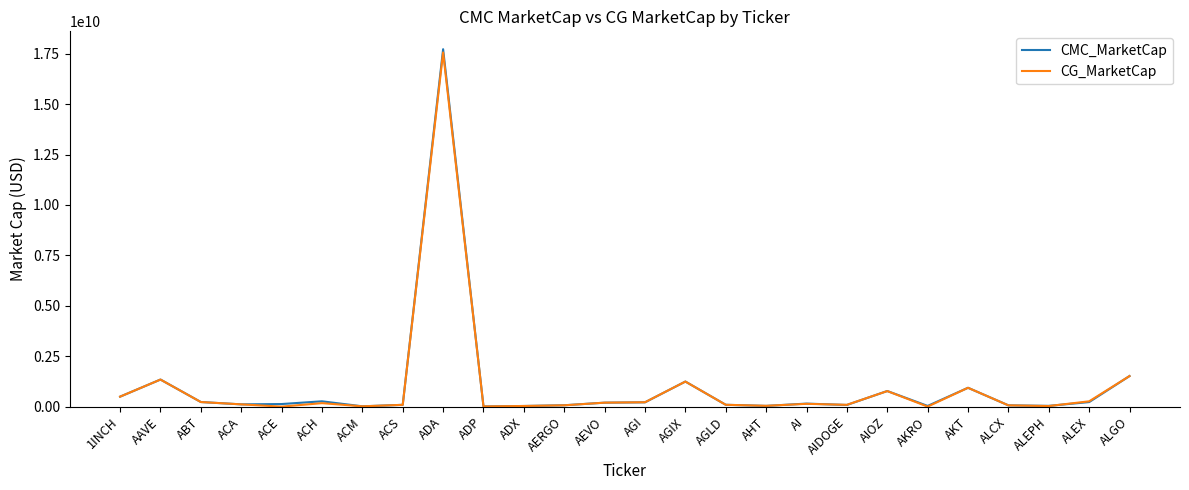

True or false: CG_MarketCap has a value of 90976826.0 at AGLD.

True